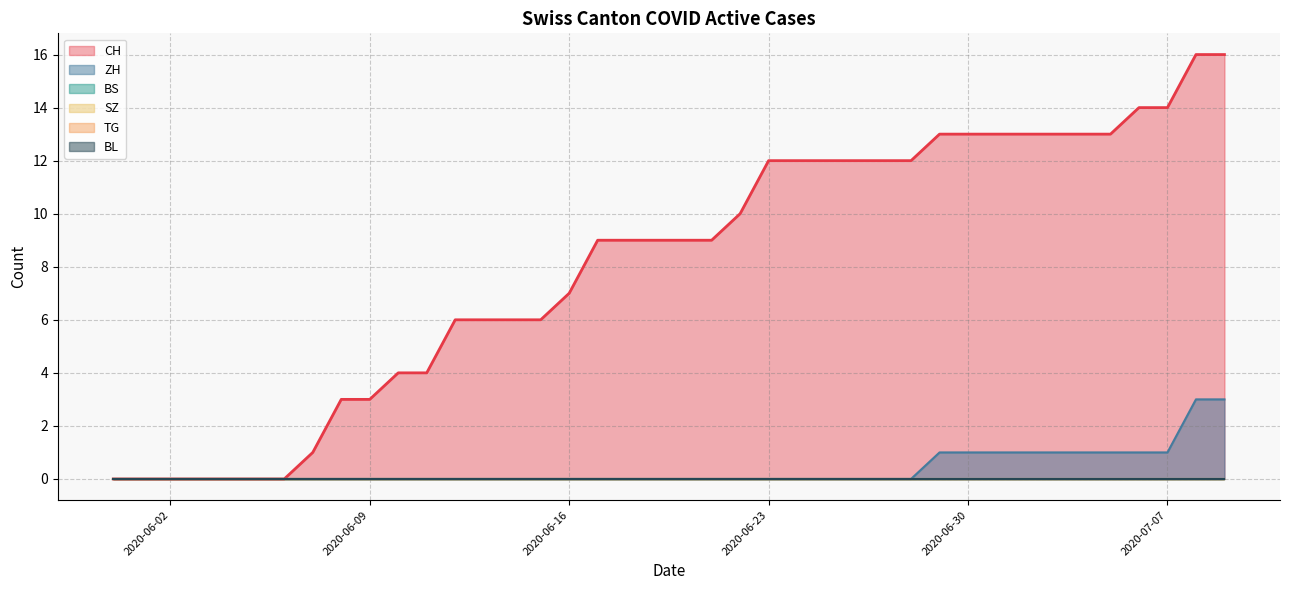

What is the difference between the maximum and second lowest values in the CH series?

16